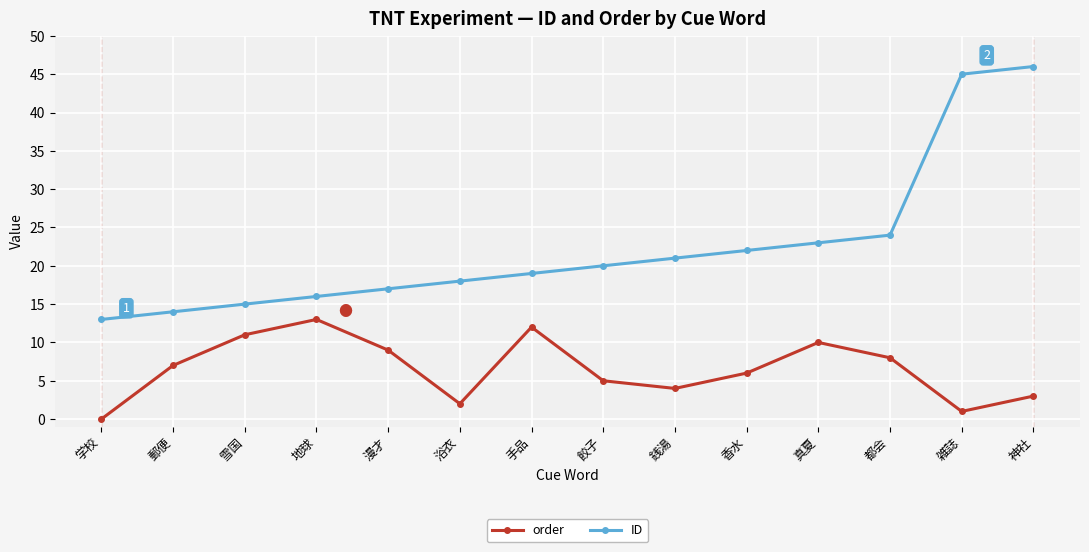

Which series has the largest total across all categories?

ID